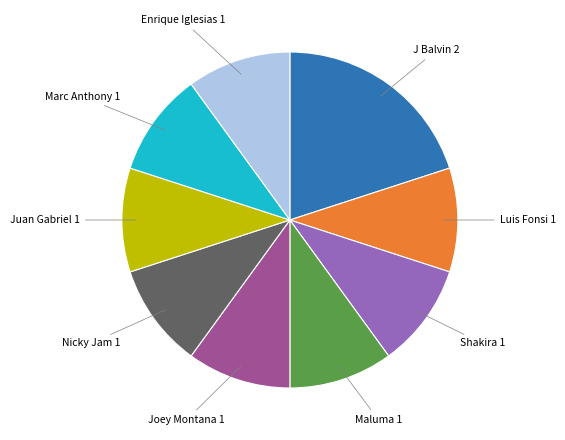

Is there any slice that represents more than half of the pie?

No